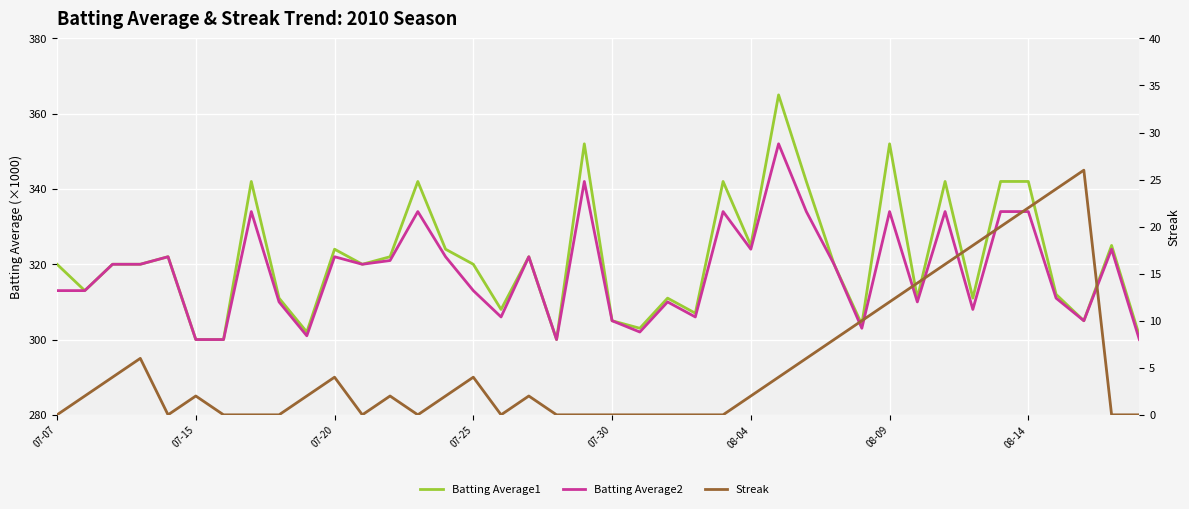

What is the difference between the Batting Average2 values at 22 and 27?

24